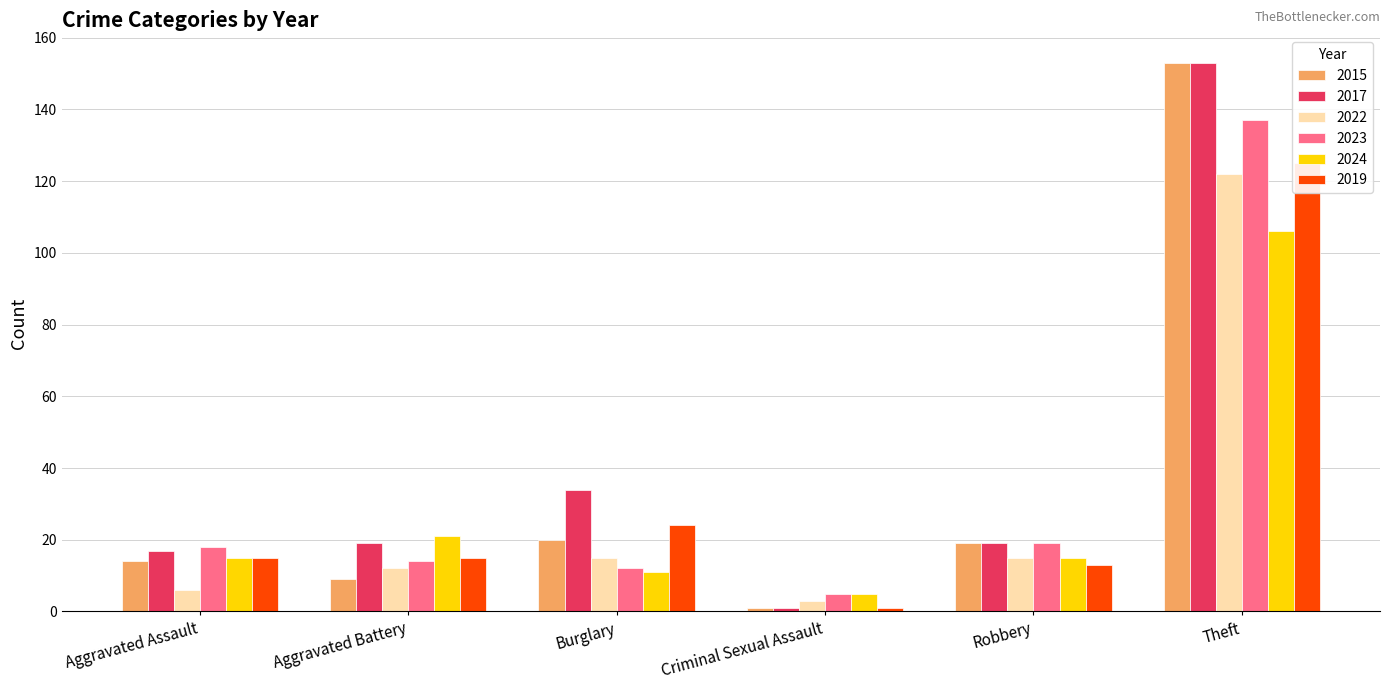

Rank the series by their maximum value, from lowest to highest.

2024, 2022, 2019, 2023, 2015, 2017